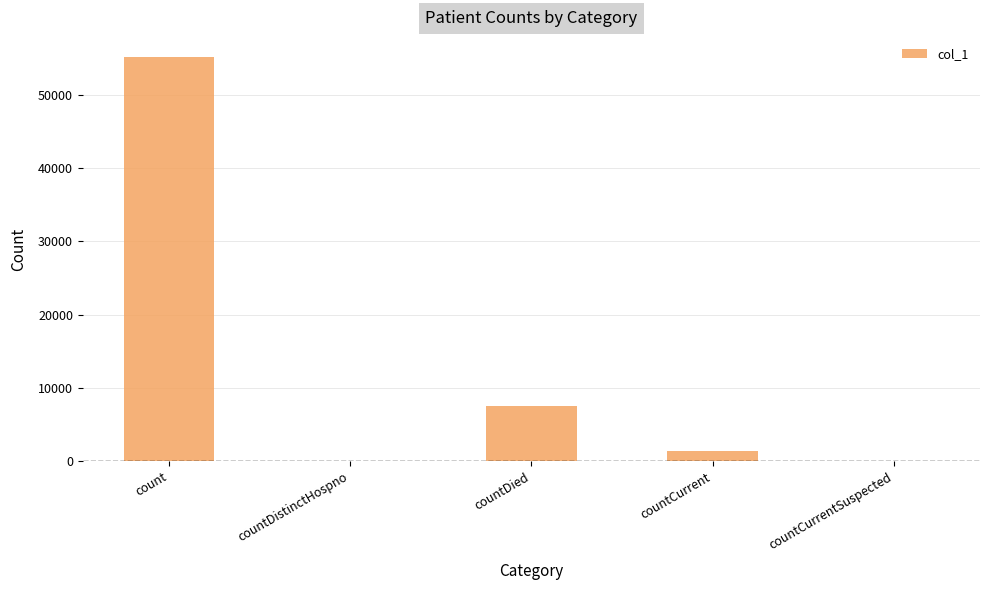

What is the change in value from count to countDistinctHospno?

-55146